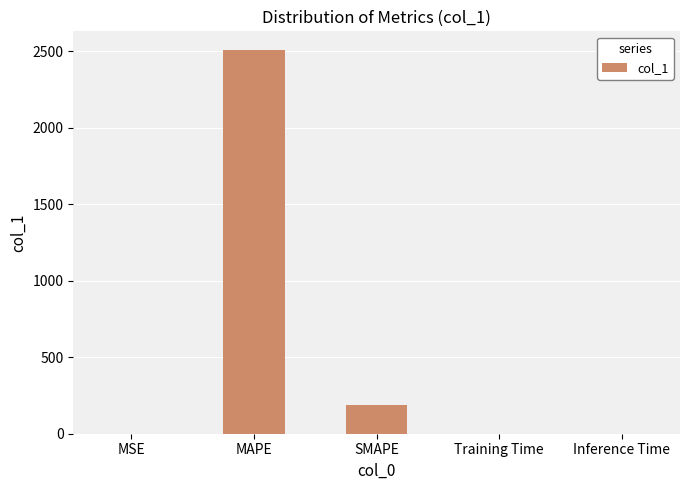

How many distinct data groups are displayed?

1